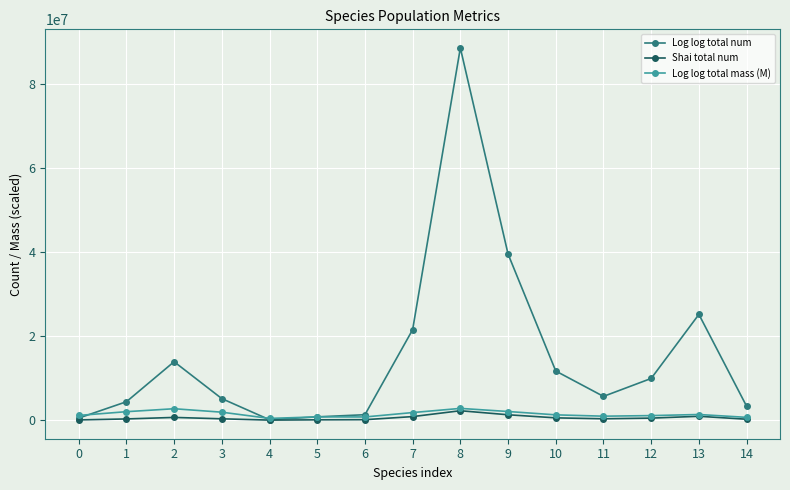

What is the spread (max minus min) of values at 2?

13271092.0